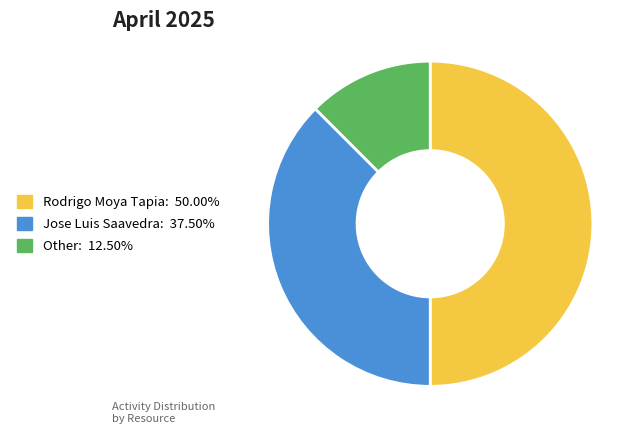

Count the number of slices in the pie.

3